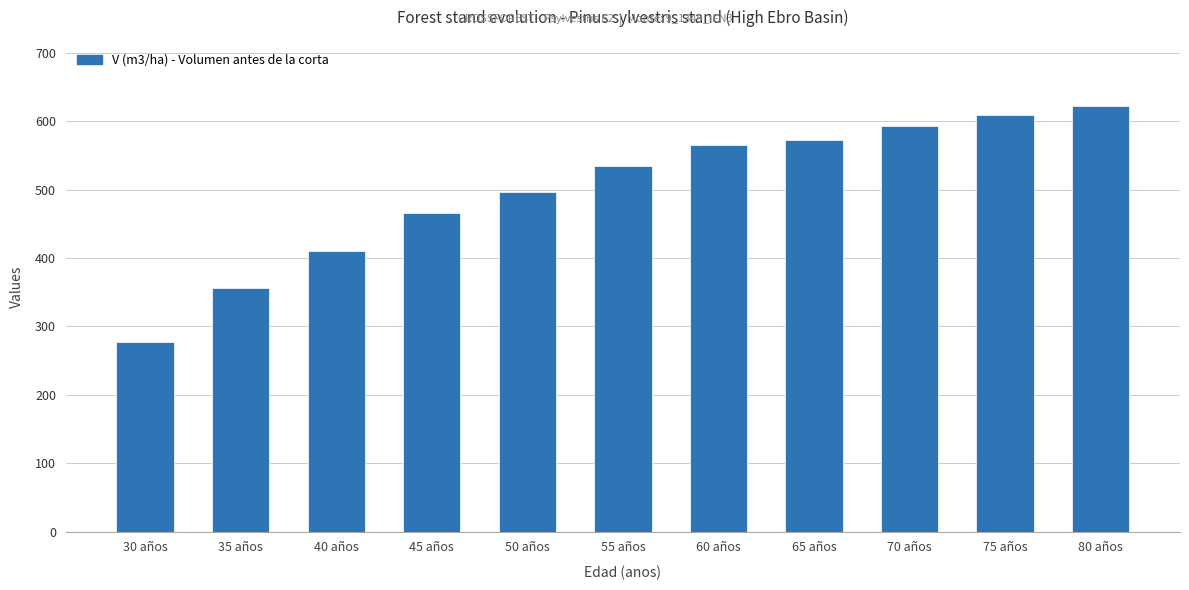

The chart shows a value of 534.6 at 55 años. True or false?

True